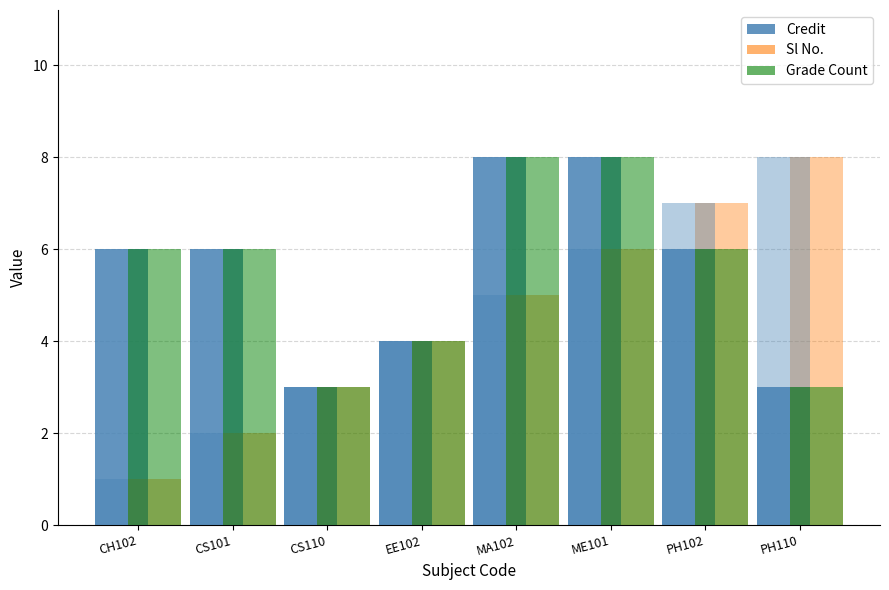

What is the label of the 1st bar from the right?

PH110